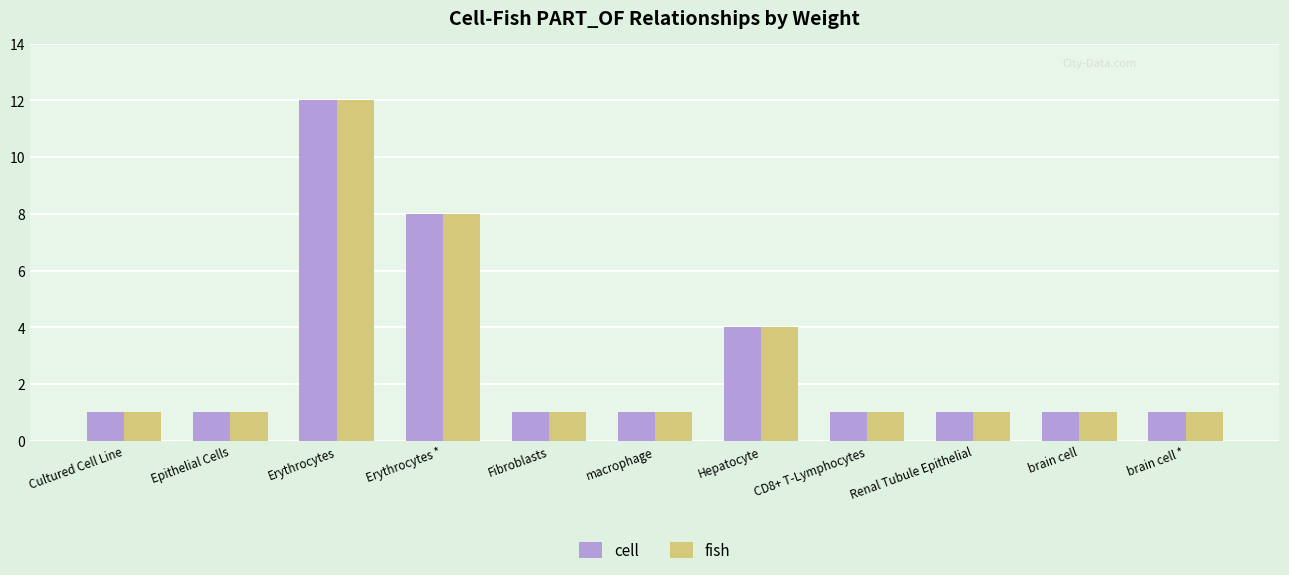

What position from the left is macrophage?

6